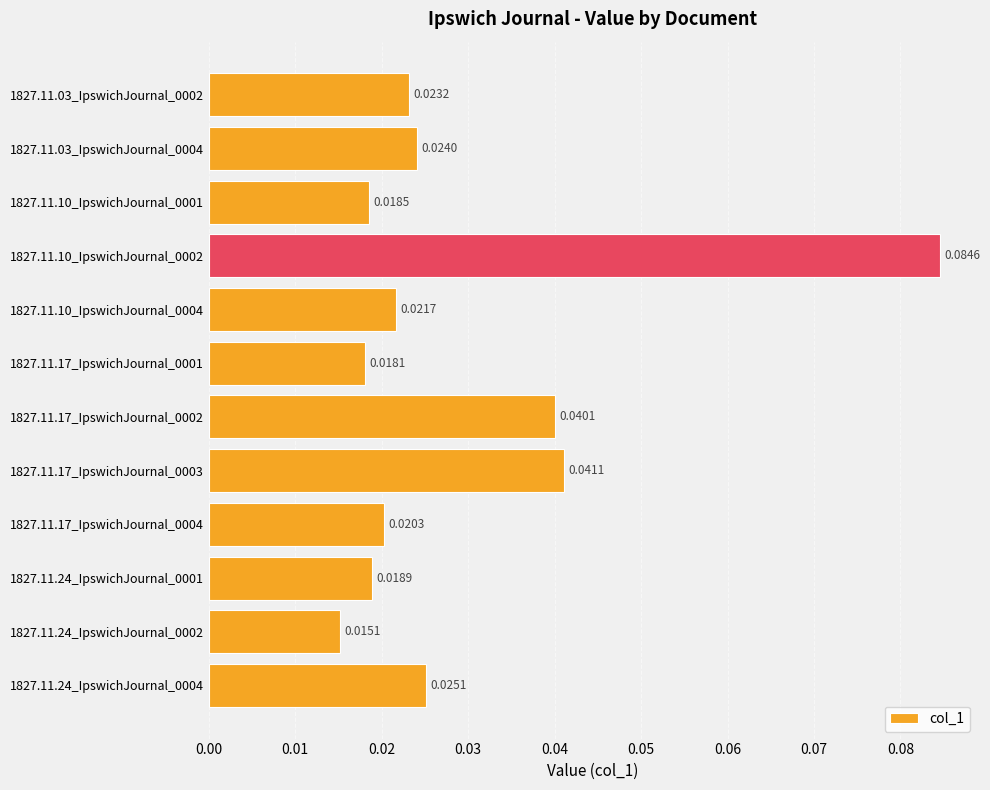

Which has a higher value, 1827.11.10_IpswichJournal_0002 or 1827.11.17_IpswichJournal_0001?

1827.11.10_IpswichJournal_0002